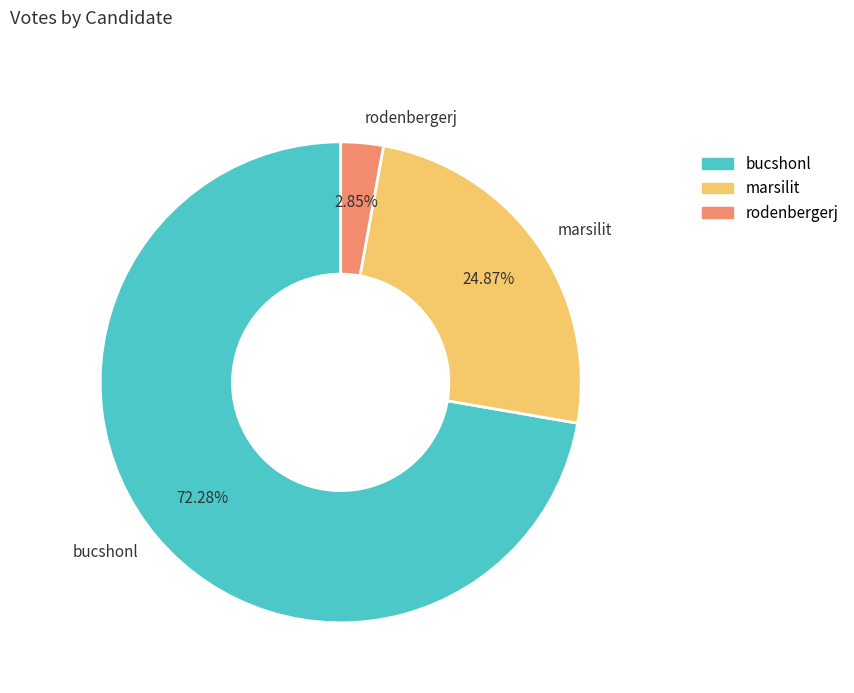

To the nearest percent, what is the average slice percentage?

33%